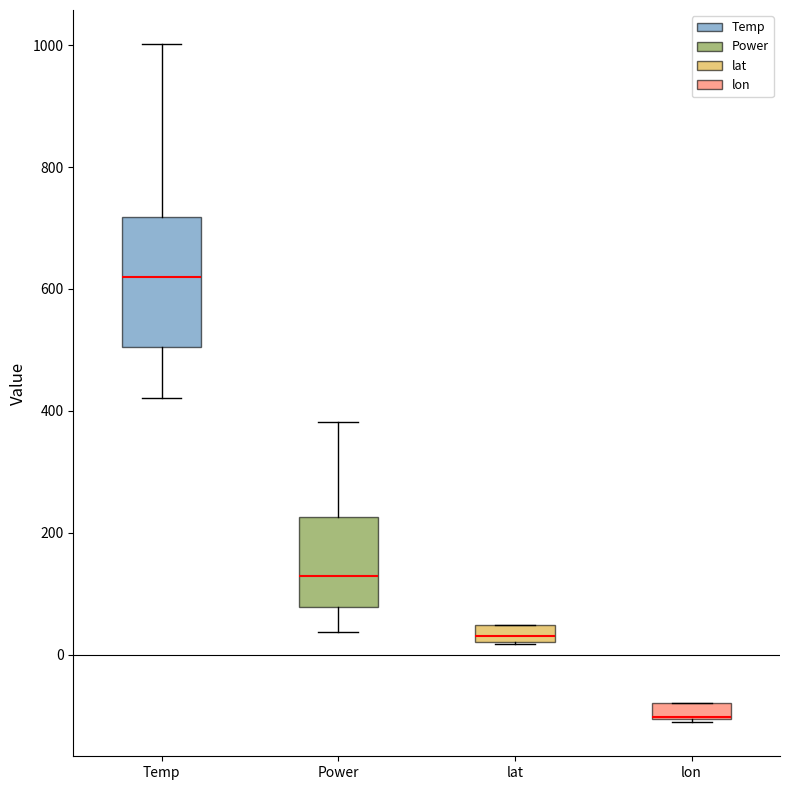

Which box is the tallest, from its lower edge to its upper edge?

Temp